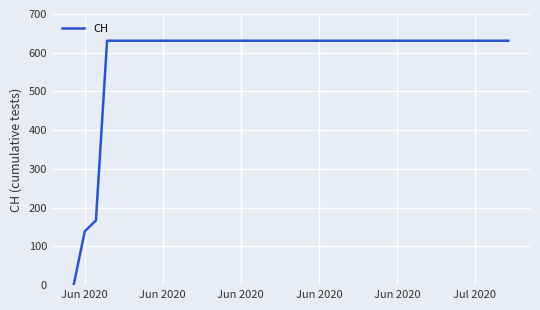

What is the difference between the second highest and second lowest values?

492